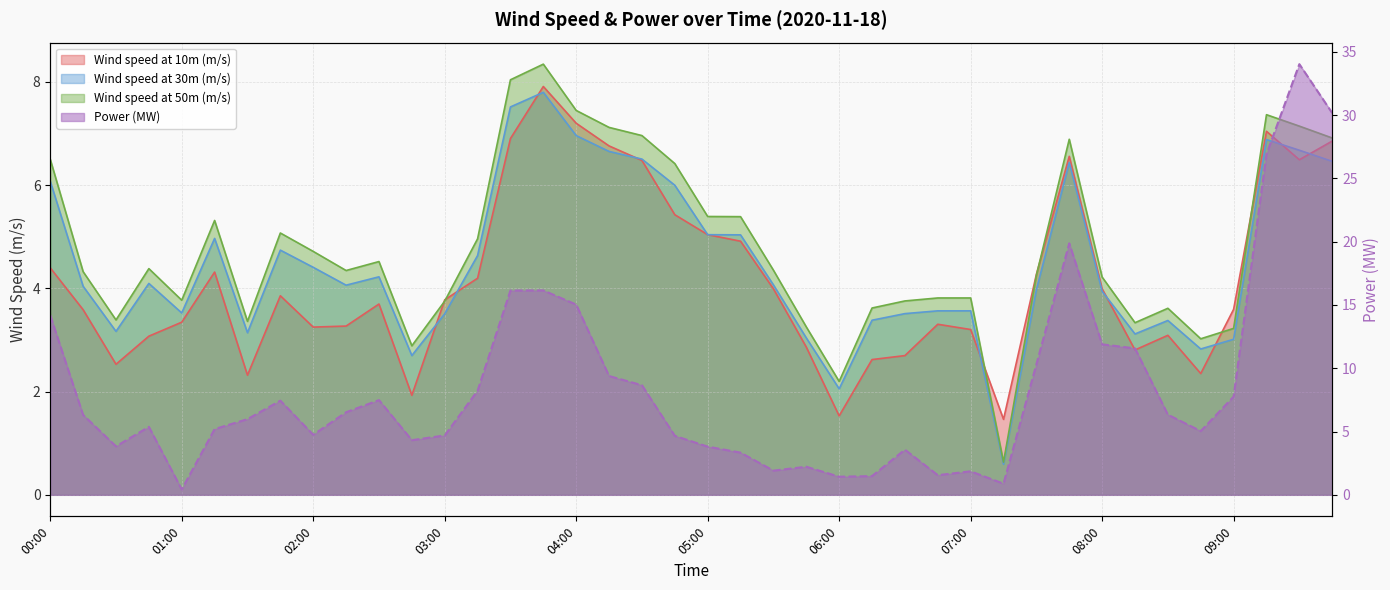

What is the approximate value of Wind speed at 30m (m/s) at 04:45?

6.0